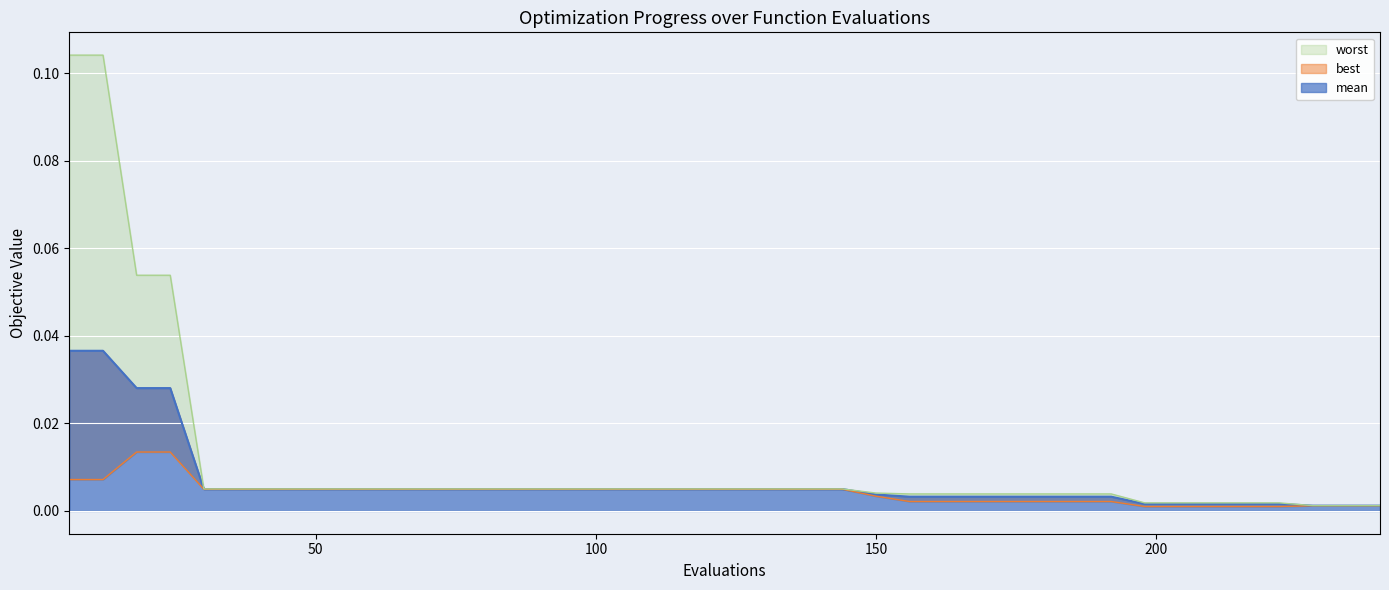

Which series has the largest range (max minus min)?

worst (line)